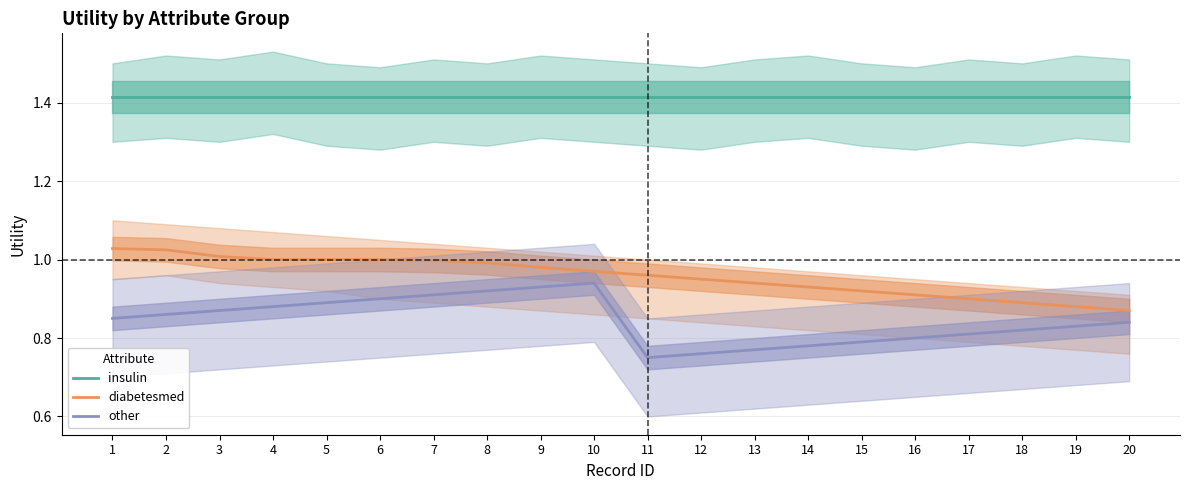

Between 3 and 15, which series saw the biggest shift?

diabetesmed